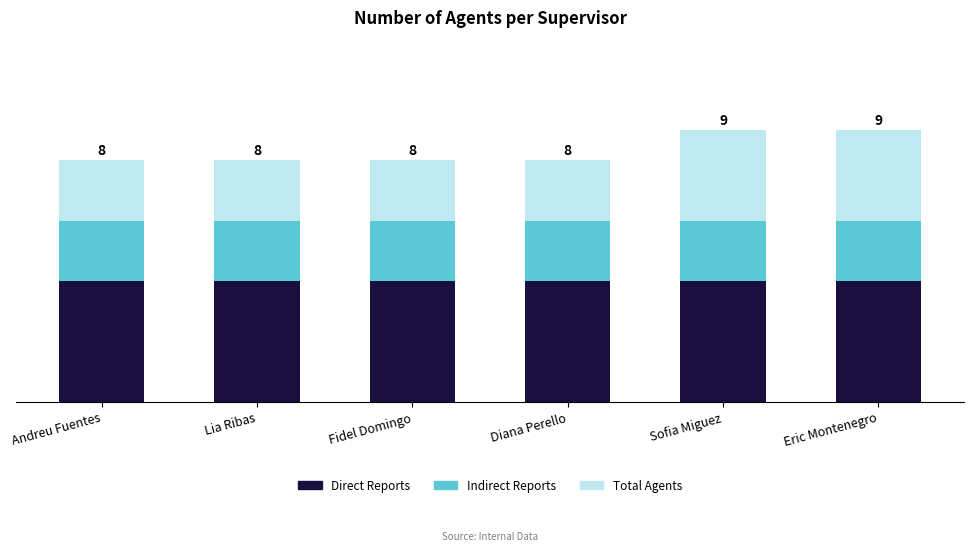

Are the bars horizontal?

No